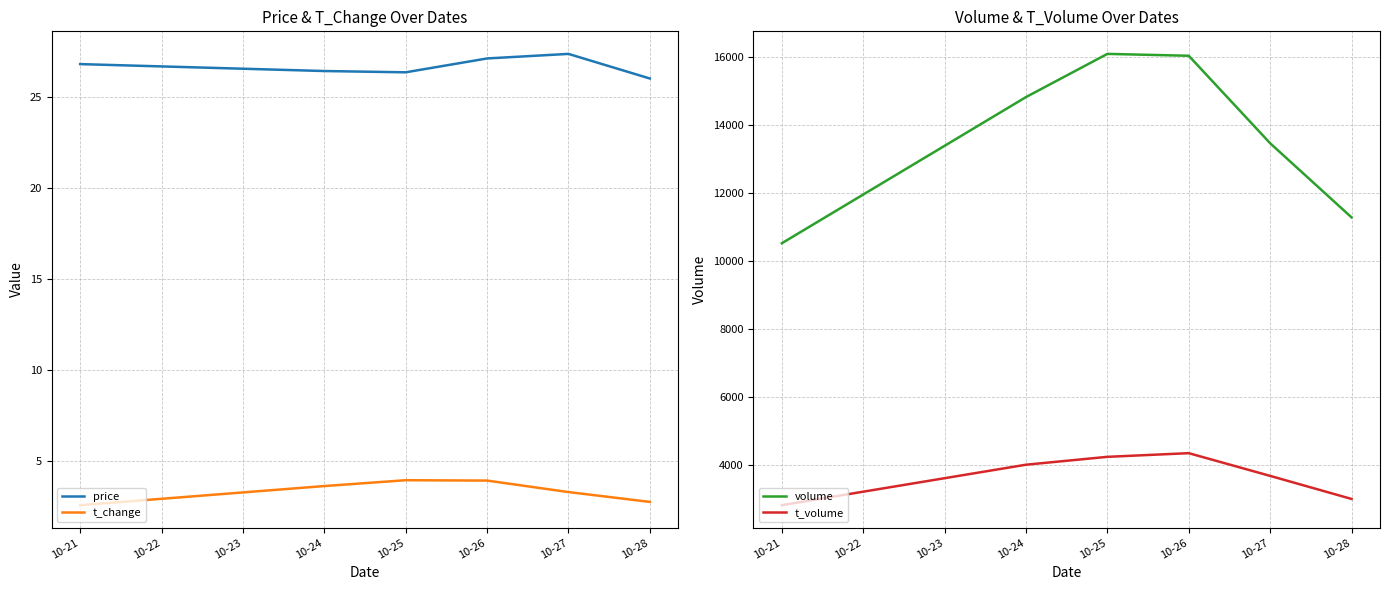

Is it true that t_change equals 0.7 at 10-27?

False